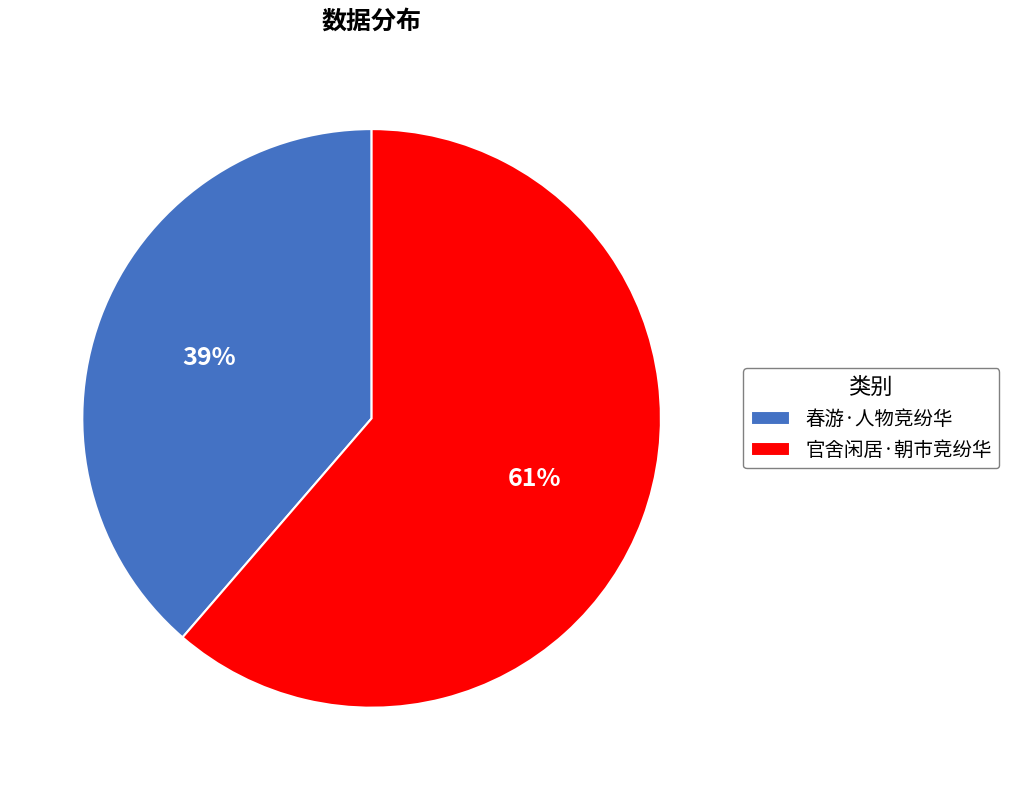

What is the largest slice in the pie chart?

官舍闲居·朝市竞纷华